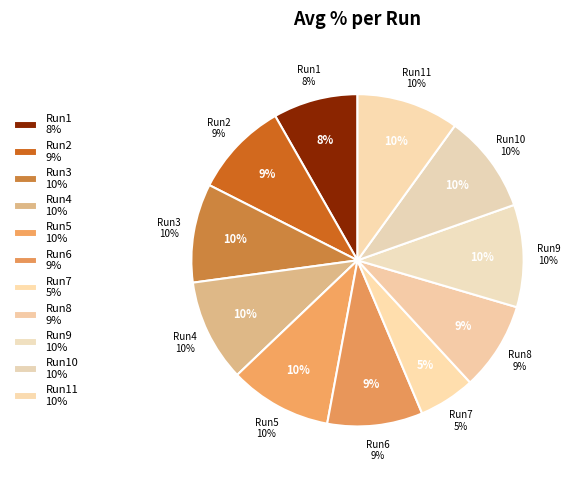

Between Run3 and Run8, which is larger?

Run3